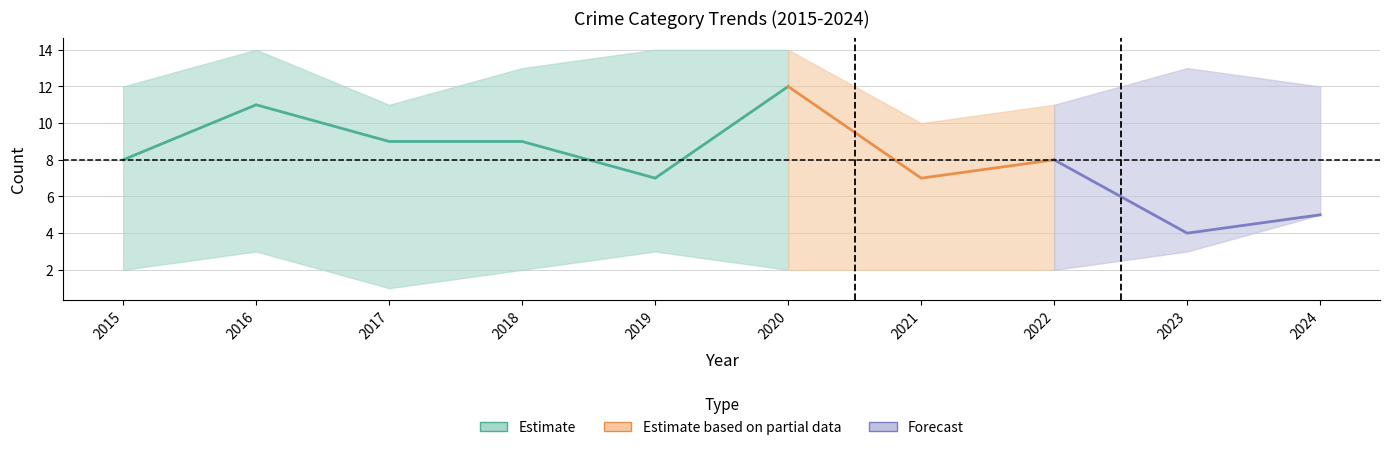

At how many categories does at least one series exceed 10?

9